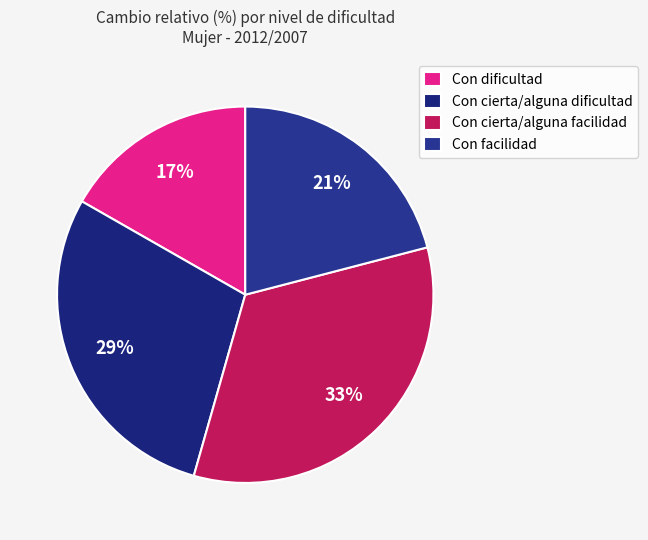

Is it true that Con dificultad is 5% of the pie?

False